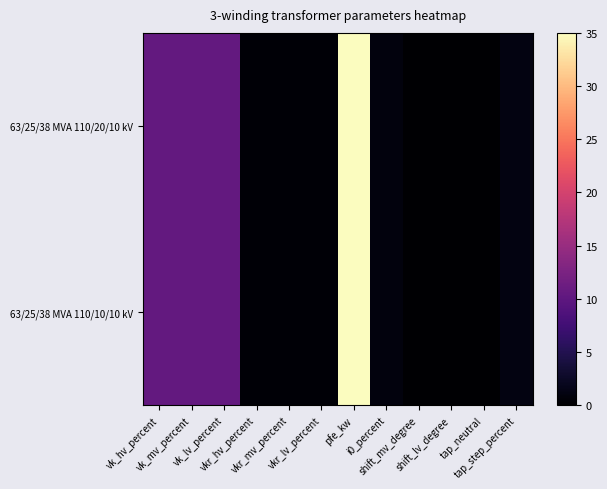

At how many categories does at least one series exceed 14?

1